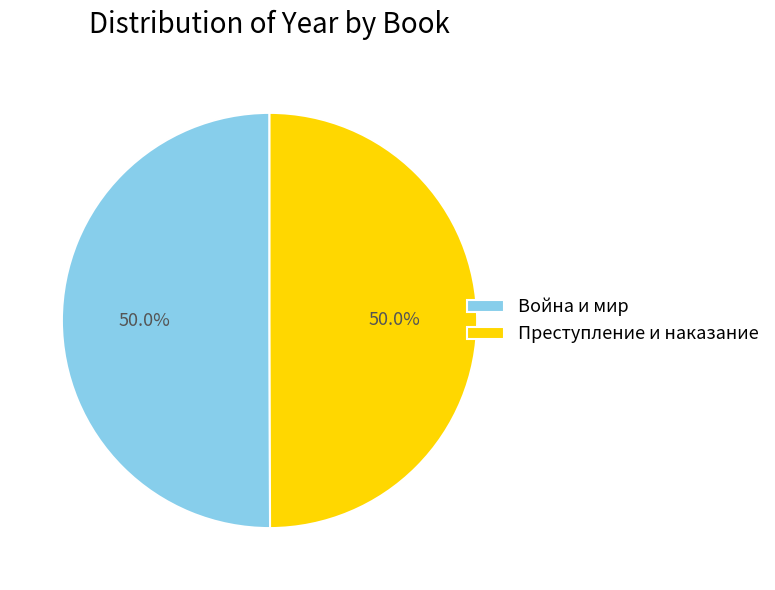

To the nearest percent, what is the average slice percentage?

50%